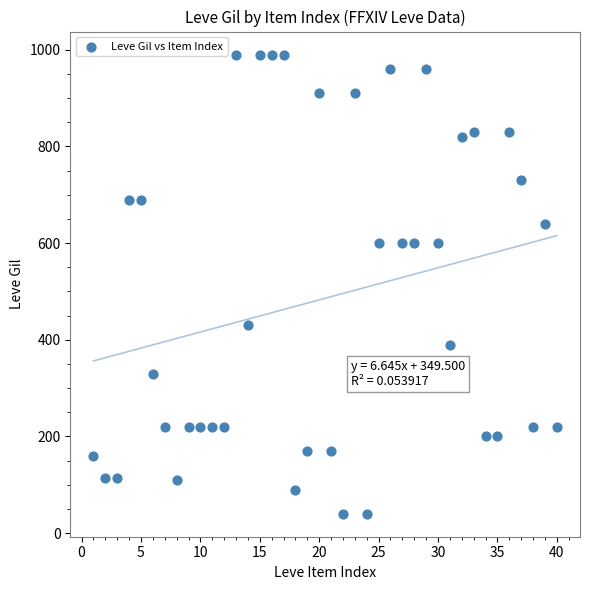

What is the range of X values (max minus min)?

39